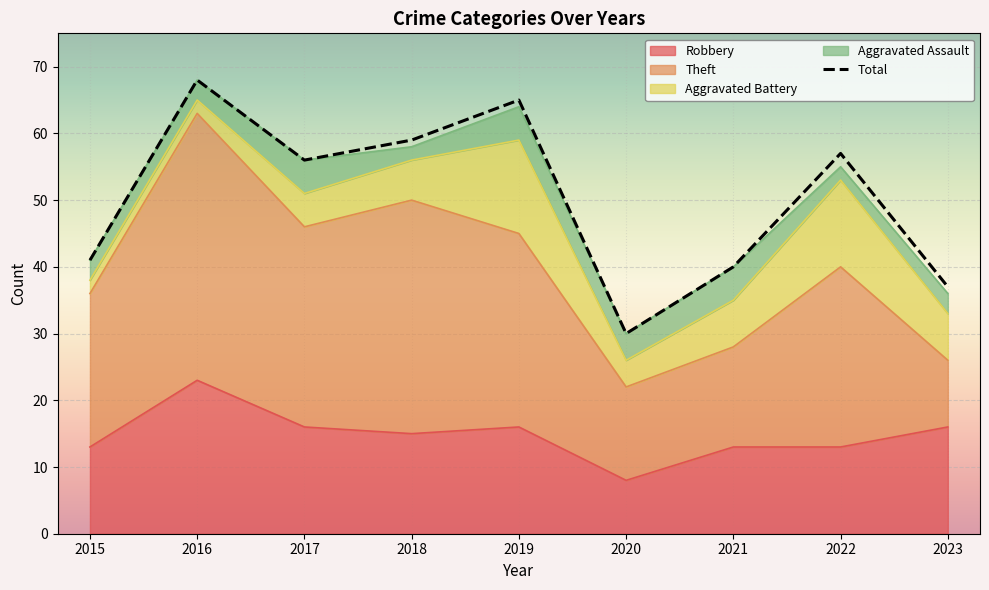

At which category does the data reach its first local valley?

2017